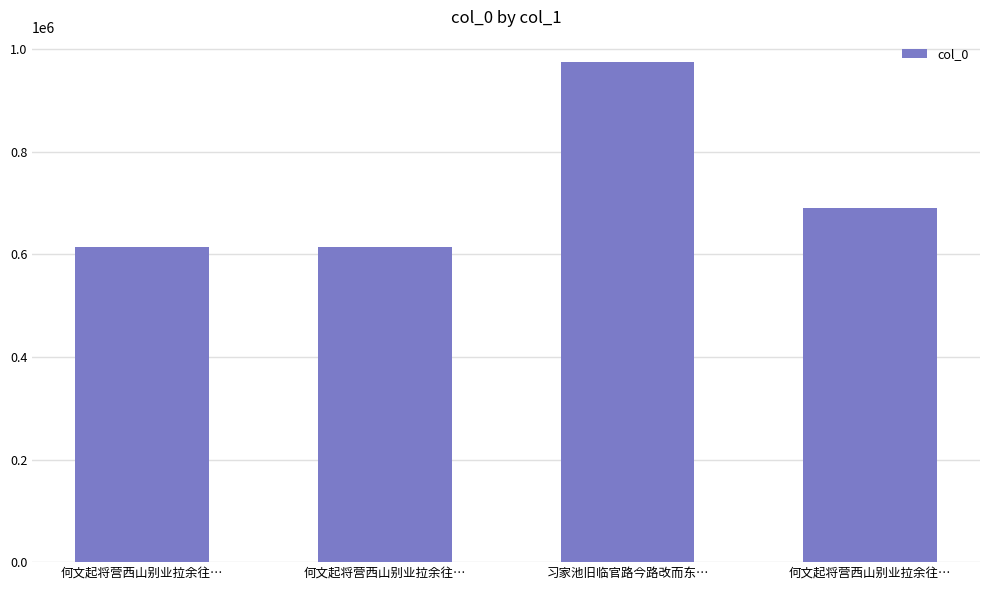

What is the ratio of the value at 习家池旧临官路今路改而东… to the value at 何文起将营西山别业拉余往…?

1.4